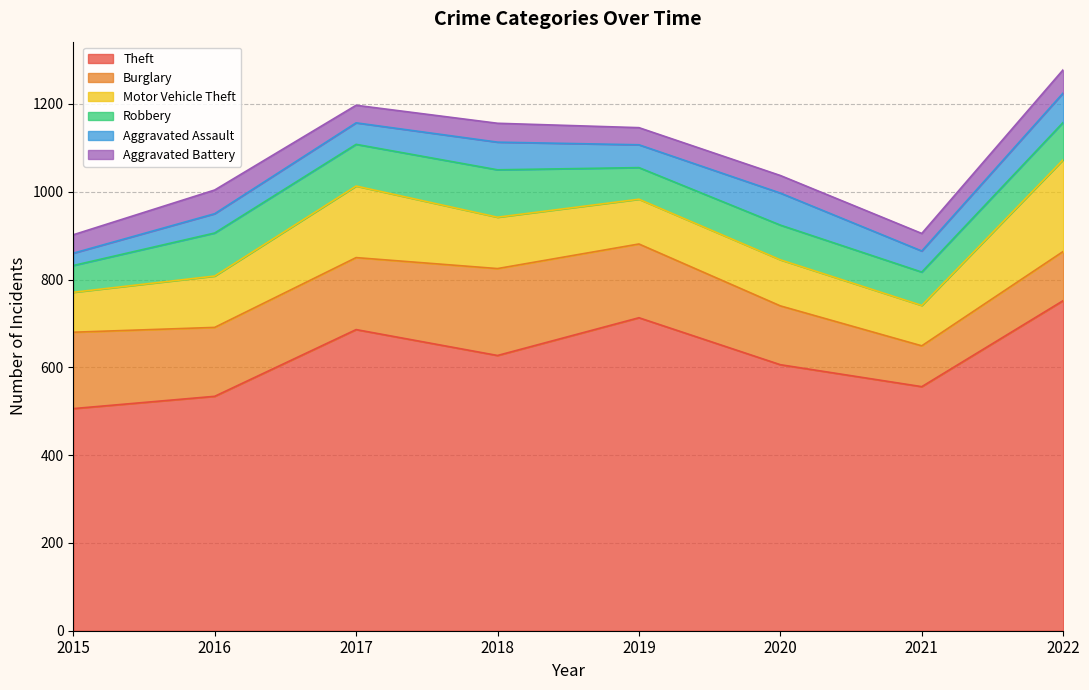

At which category is the sum across all series the highest?

2022